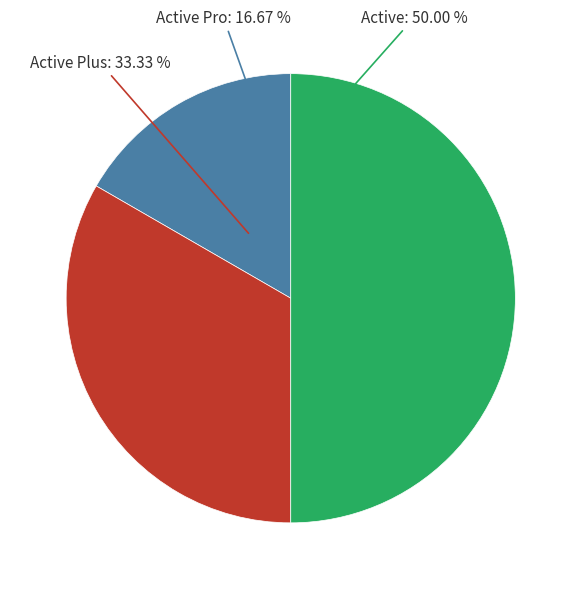

Combined, do Active and Active Pro account for over 50%?

Yes